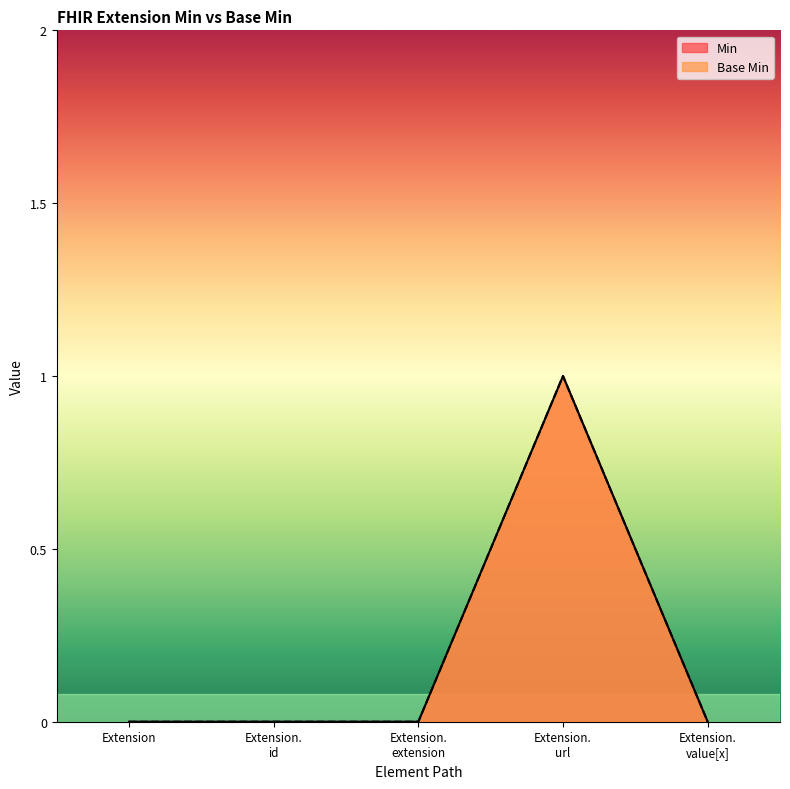

Reading left to right, list all the values displayed in this chart.

Min: Extension=0	Extension.
id=0	Extension.
extension=0	Extension.
url=1	Extension.
value[x]=0
Base Min: Extension=0	Extension.
id=0	Extension.
extension=0	Extension.
url=1	Extension.
value[x]=0